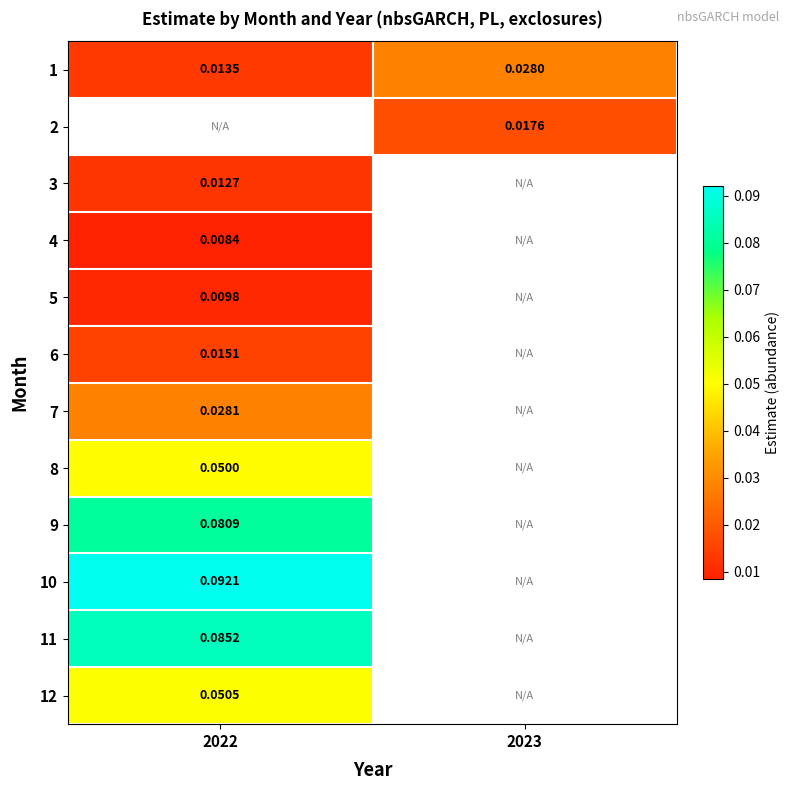

List the series in order of their peak value, lowest first.

4, 1, 2, 5, 3, 6, 7, 8, 12, 9, 11, 10